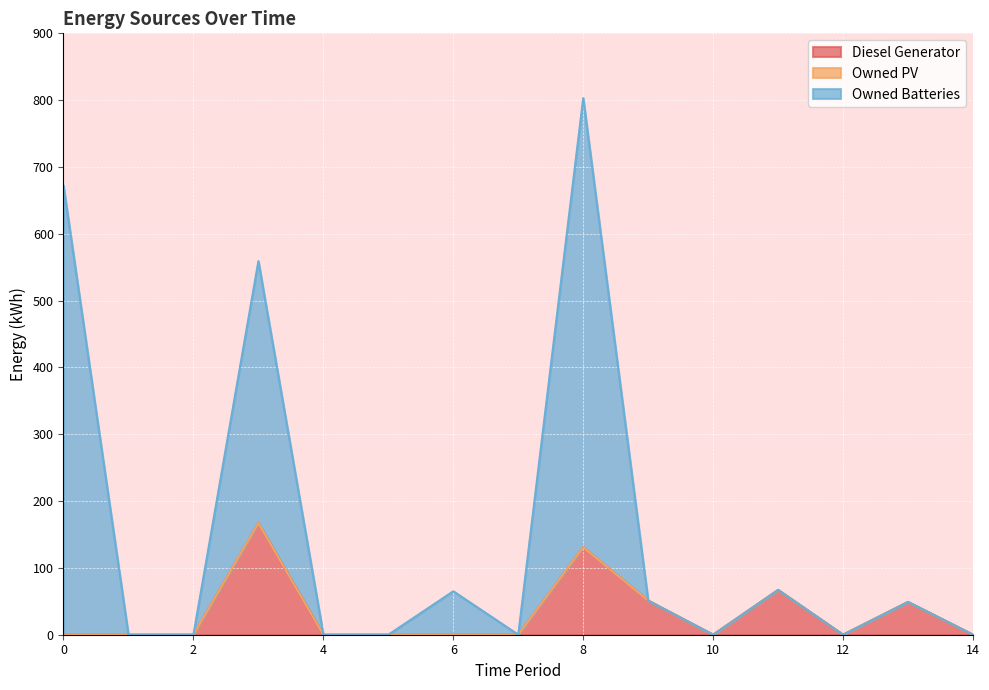

At which category is the sum across all series the highest?

8